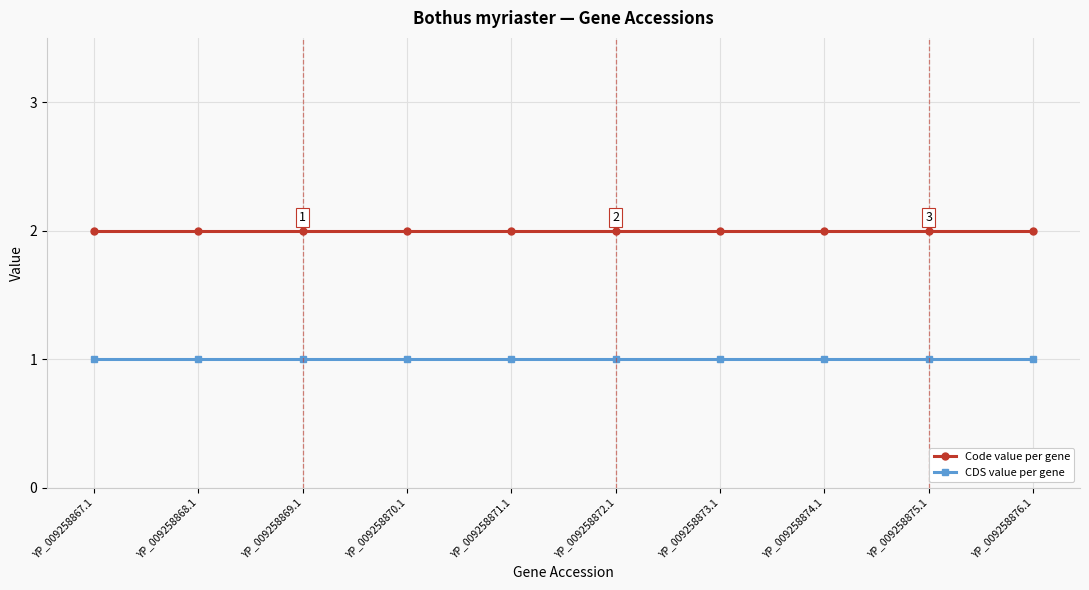

What is the maximum value for Code value per gene?

2